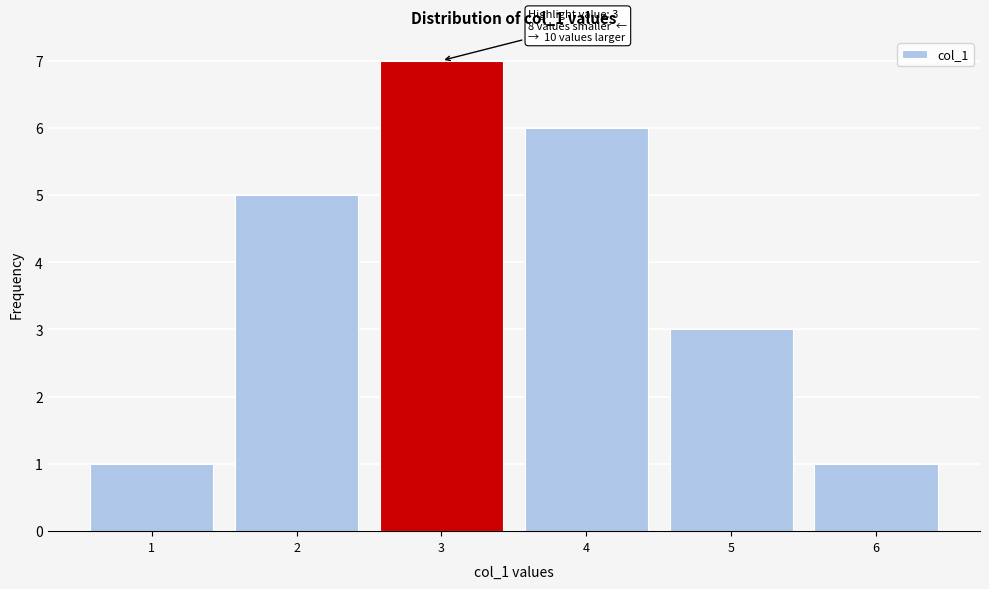

Which range on the x-axis has the tallest bar?

2.5 to 3.5